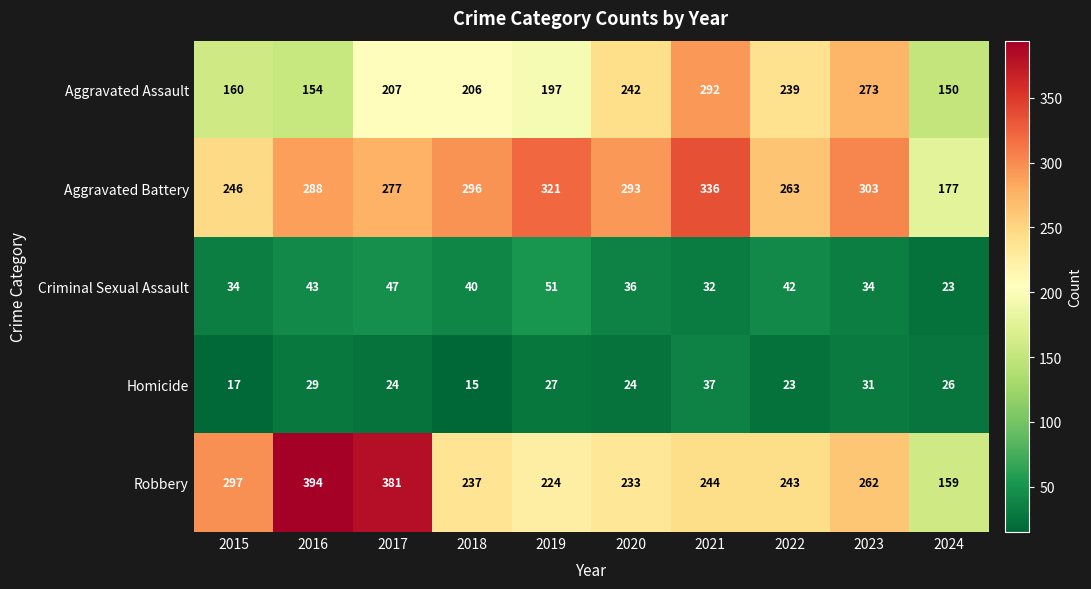

Which label corresponds to the smallest value in the chart?

2018